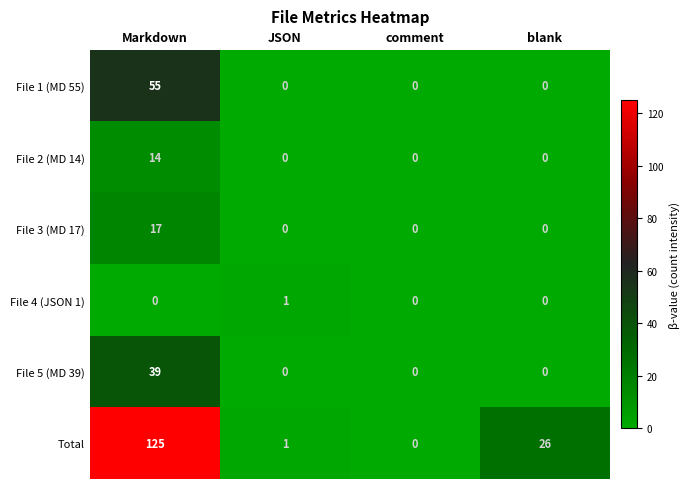

Which series has the largest range (max minus min)?

Total